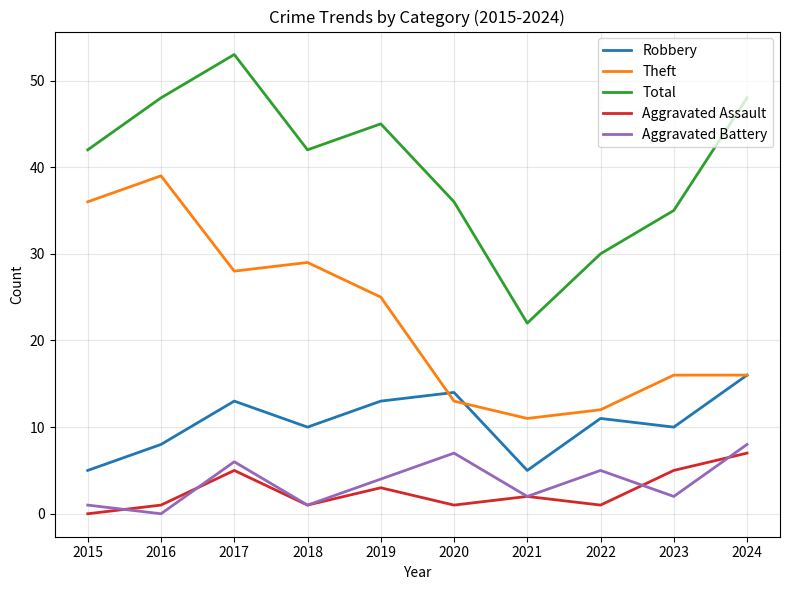

What is the total value across all series at 2018?

83